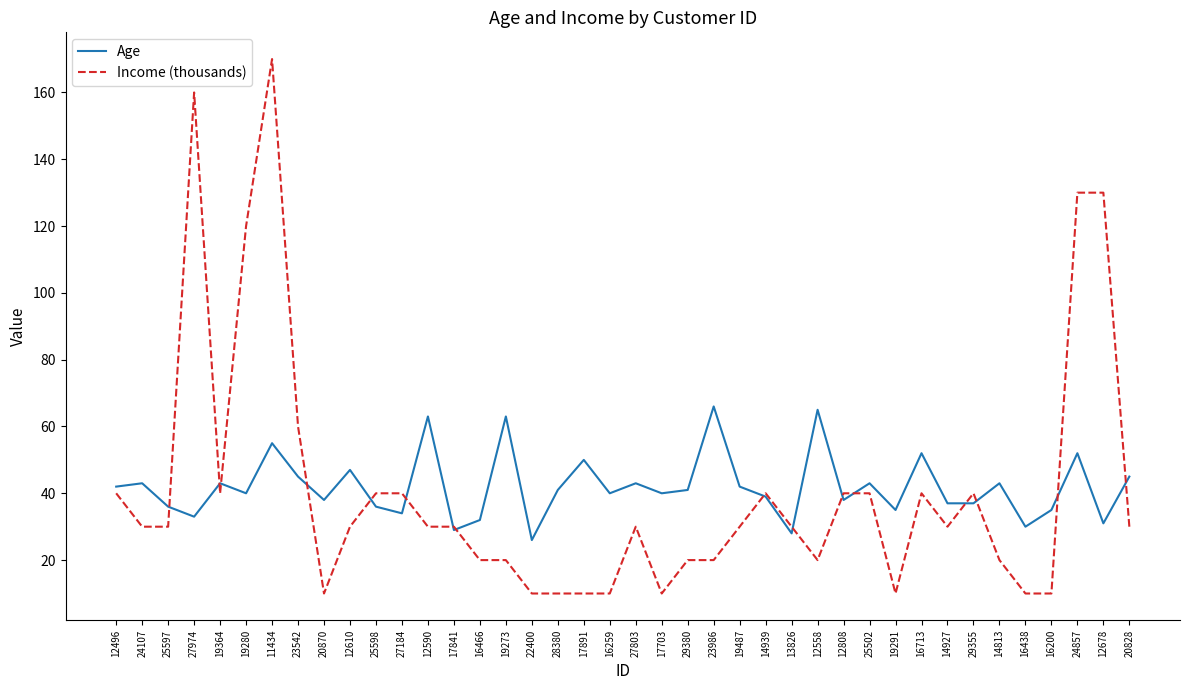

The Age series shows 34 at 27184. True or false?

True